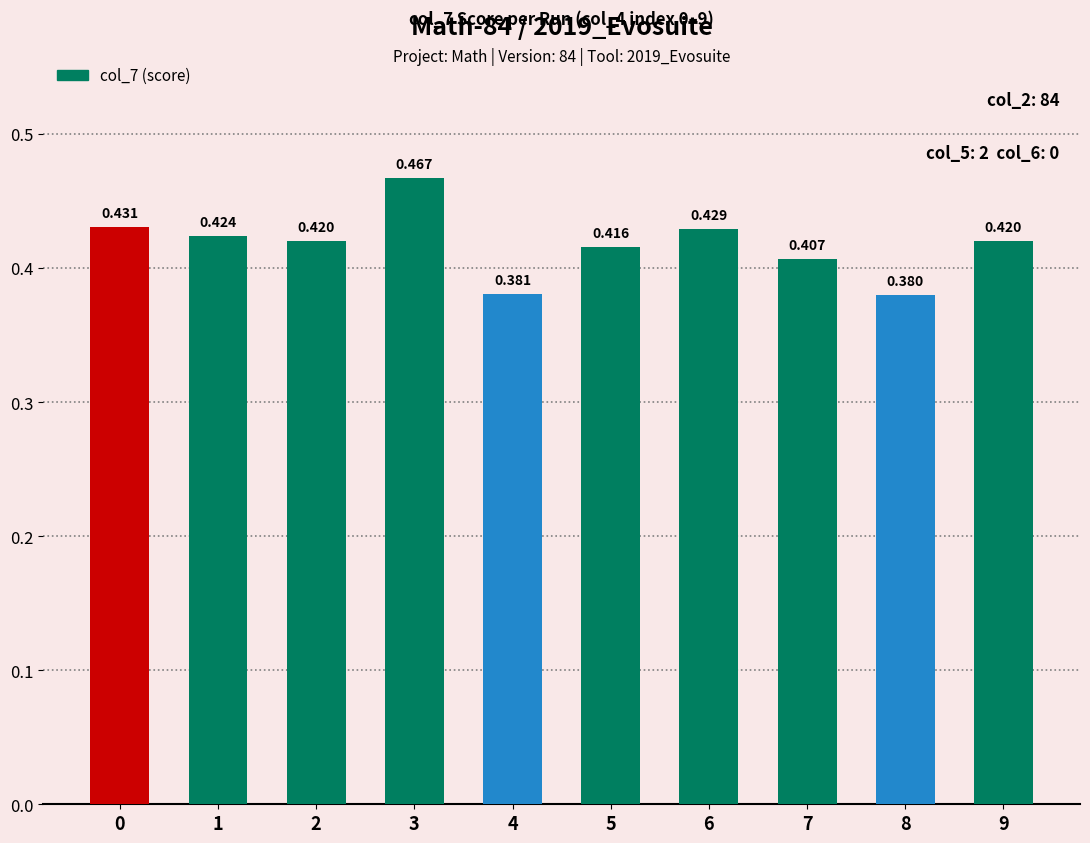

Which category has the lowest value across all series?

8